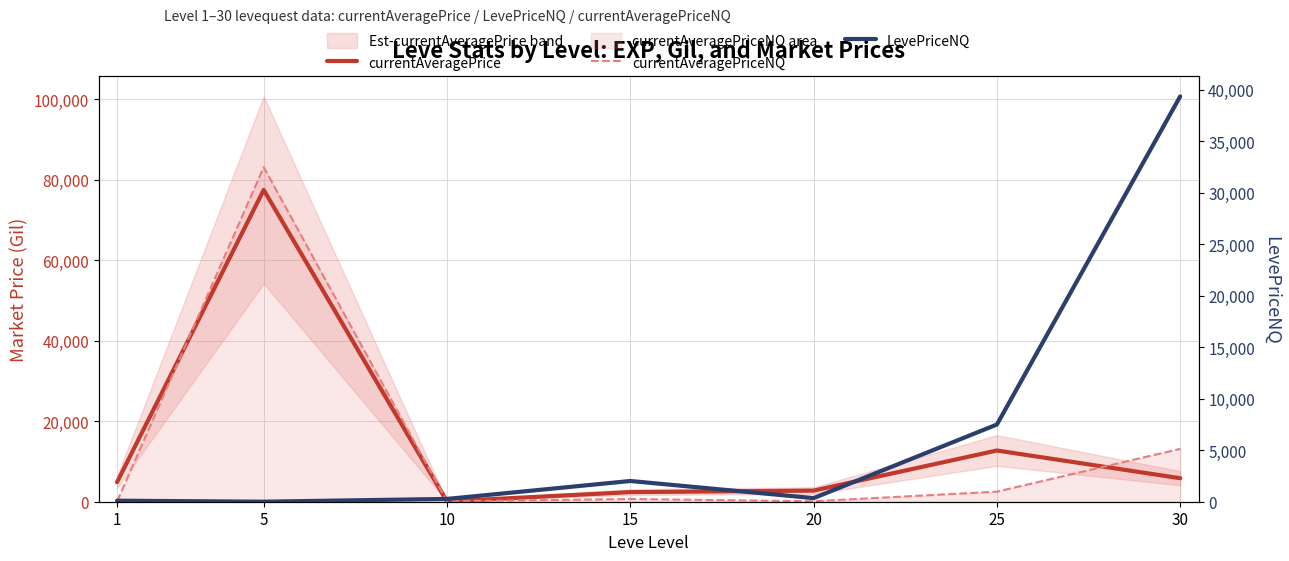

What is the sum of all currentAveragePriceNQ values?

99639.7